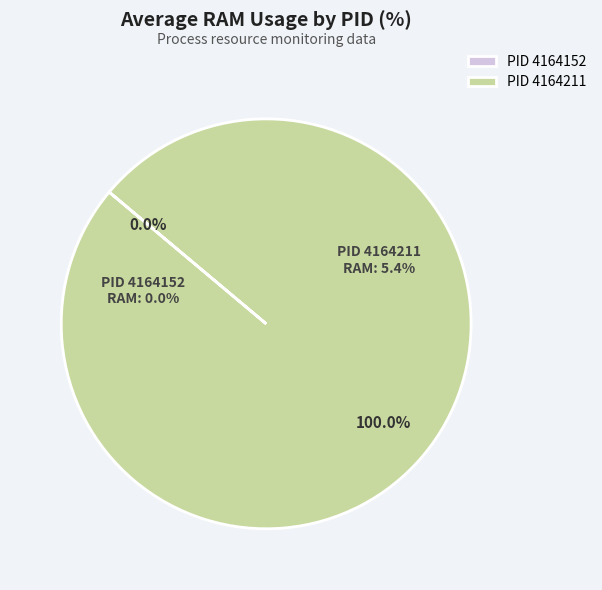

To the nearest percent, what percentage of the pie is 4164211?

100%